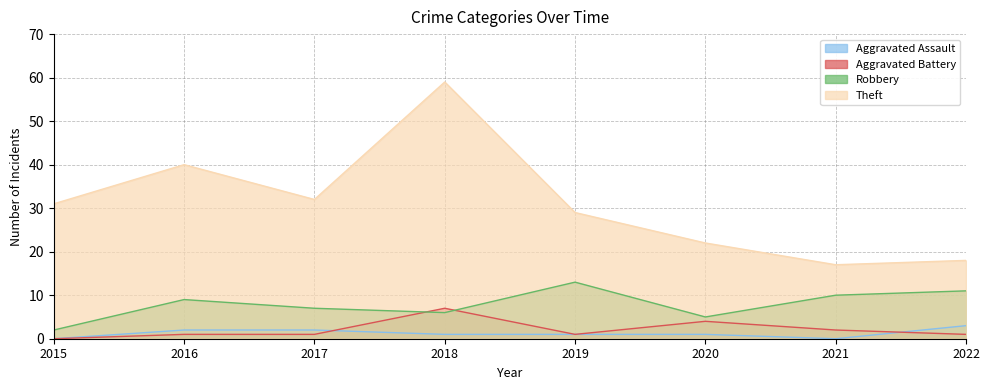

Reading left to right, extract all data points from this chart.

Aggravated Assault: 2015=0	2016=2	2017=2	2018=1	2019=1	2020=1	2021=0	2022=3
Aggravated Battery: 2015=0	2016=1	2017=1	2018=7	2019=1	2020=4	2021=2	2022=1
Robbery: 2015=2	2016=9	2017=7	2018=6	2019=13	2020=5	2021=10	2022=11
Theft: 2015=31	2016=40	2017=32	2018=59	2019=29	2020=22	2021=17	2022=18